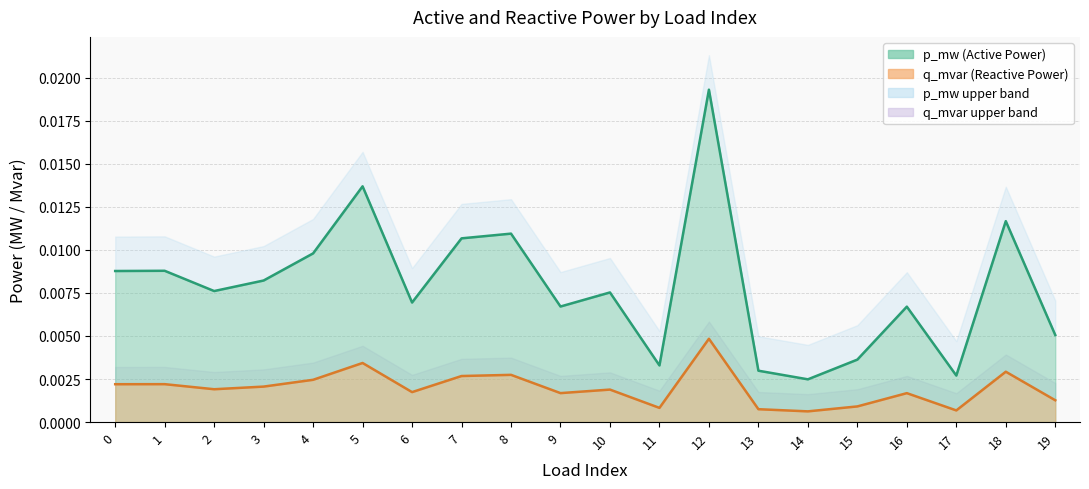

How many interior local peaks does the q_mvar series have?

7